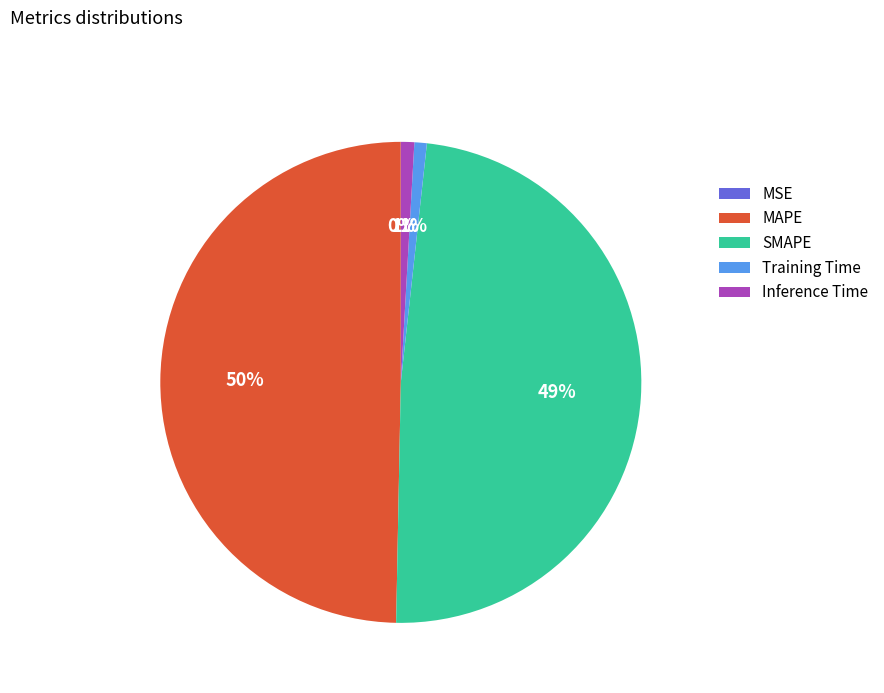

The MAPE slice represents 37% of the pie. True or false?

False